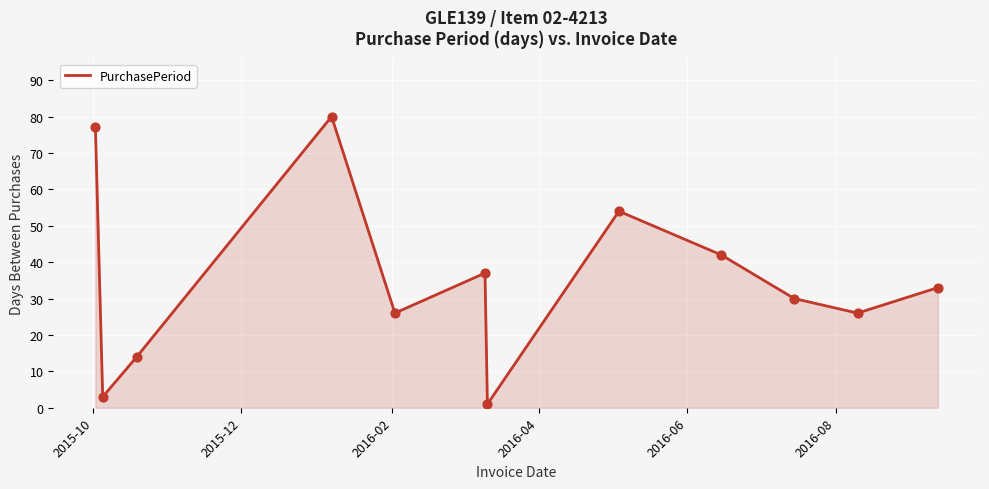

What is the maximum value shown in the chart?

80